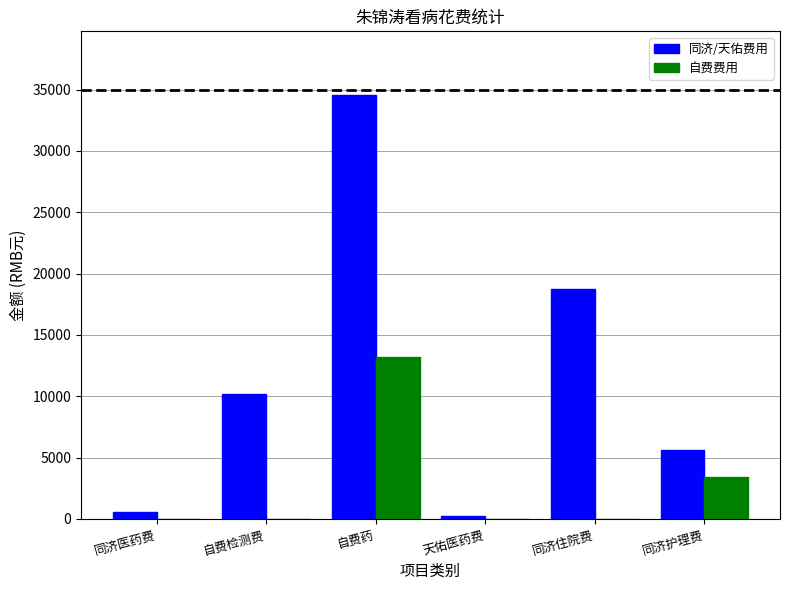

Is the value of 同济/天佑费用 at 自费药 greater than the value of 自费费用 at 同济住院费?

Yes